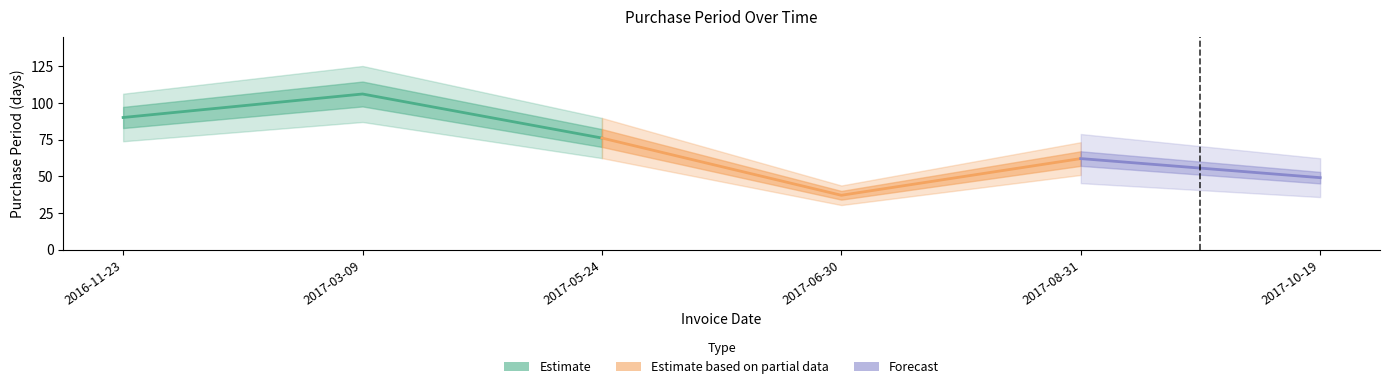

True or false: the data shows 37 at 2017-06-30.

True